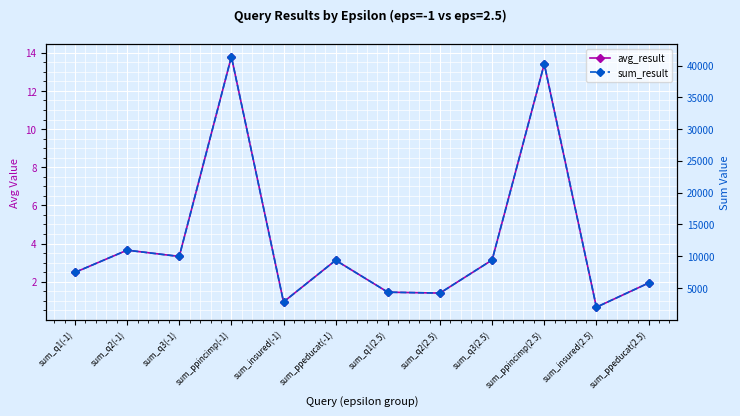

What is the sum of all avg_result values?

49.3